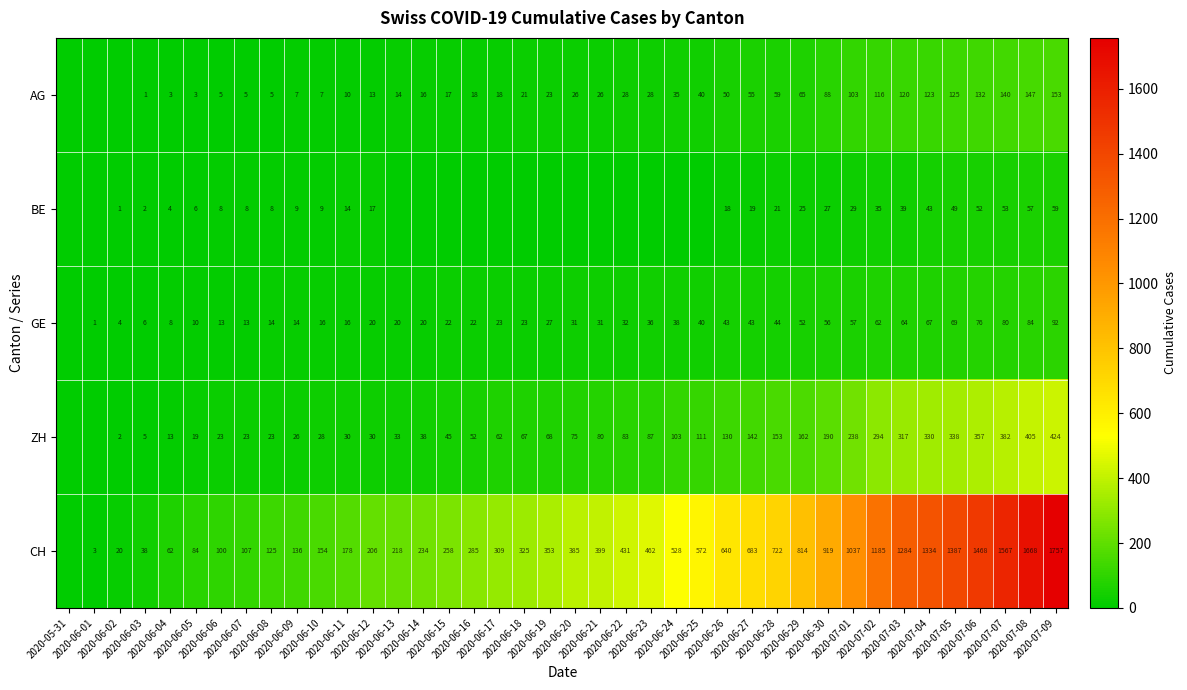

Is it true that CH equals 1468 at 2020-07-06?

True